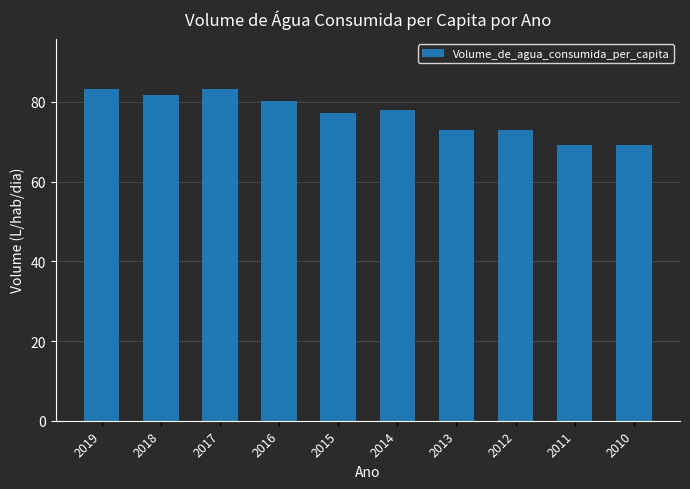

What is the smallest value displayed?

69.1